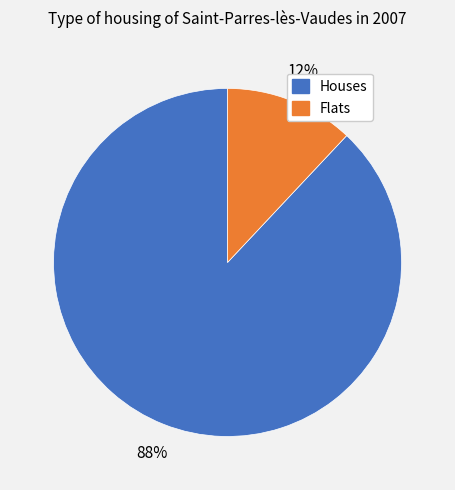

Is there a majority slice in this chart?

Yes